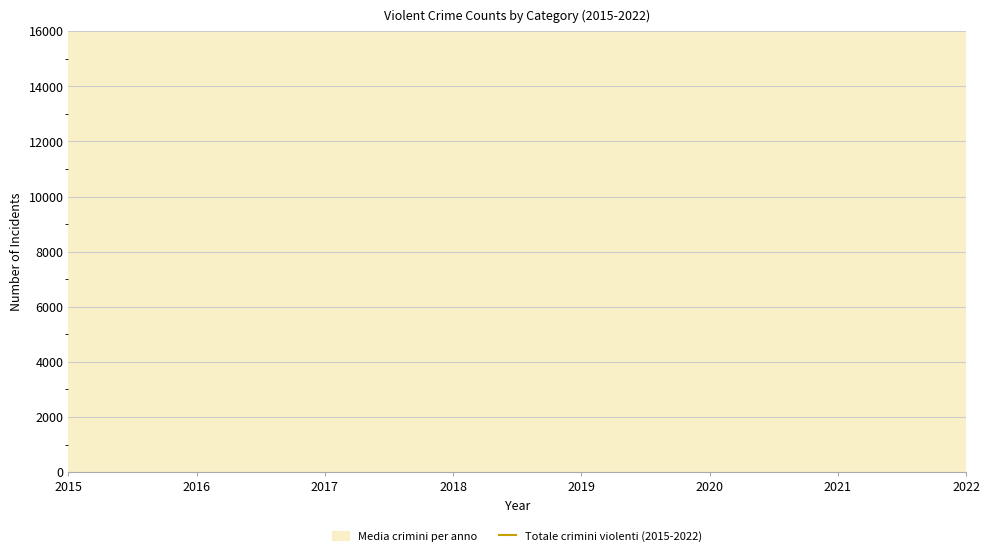

Reading right to left, extract all data points from this chart.

26175	25996	24677	24066	25980	28130	28359	23302